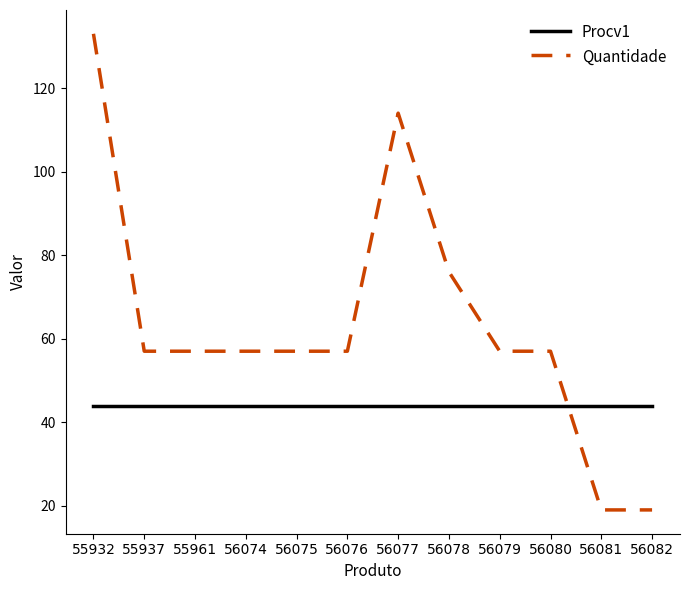

Reading left to right, extract all data points from this chart.

Procv1: 55932=44	55937=44	55961=44	56074=44	56075=44	56076=44	56077=44	56078=44	56079=44	56080=44	56081=44	56082=44
Quantidade: 55932=133	55937=57	55961=57	56074=57	56075=57	56076=57	56077=114	56078=76	56079=57	56080=57	56081=19	56082=19